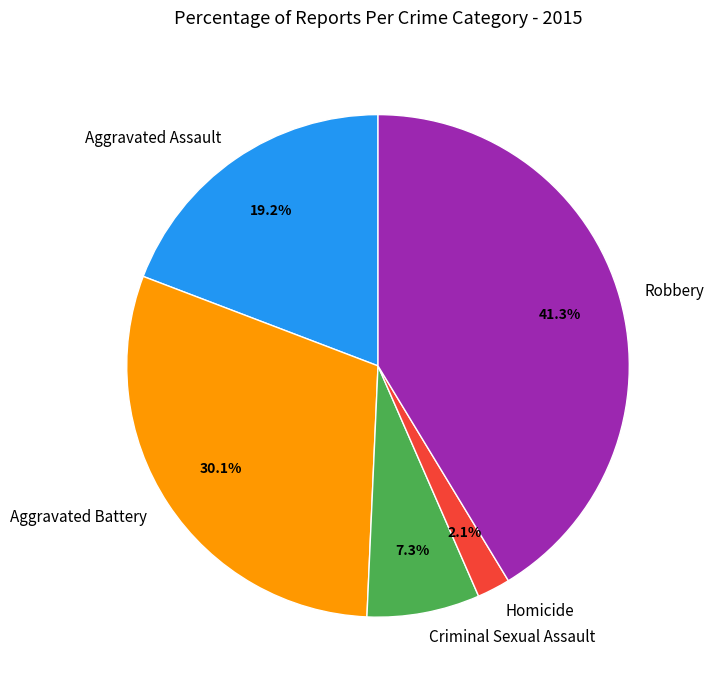

Does any single category account for the majority?

No